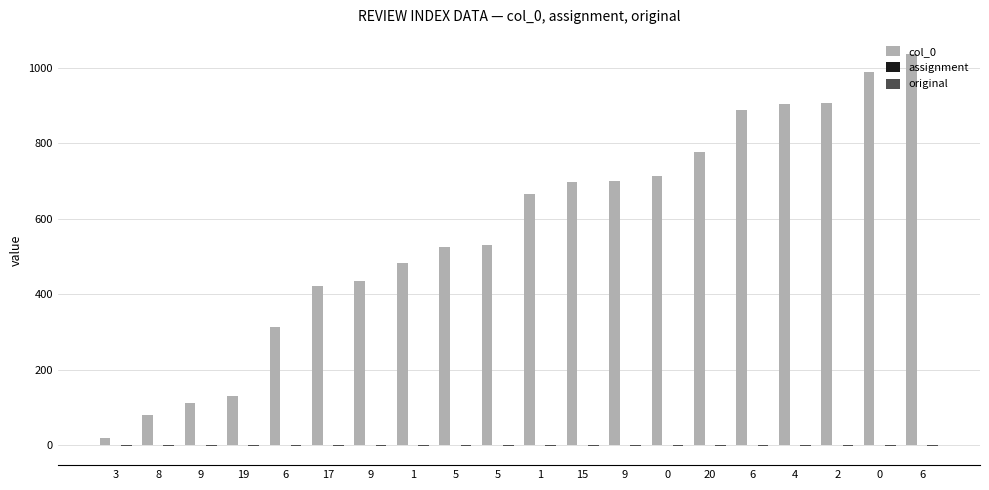

Reading right to left, list all the values displayed in this chart.

col_0: 6=1035	0=989	2=907	4=904	6=889	20=777	0=713	9=701	15=697	1=666	5=531	5=524	1=482	9=436	17=422	6=312	19=130	9=112	8=79	3=19
assignment: 6=1	0=1	2=1	4=1	6=1	20=1	0=1	9=1	15=1	1=1	5=1	5=1	1=1	9=1	17=1	6=1	19=1	9=1	8=1	3=1
original: 6=-1	0=-1	2=-1	4=-1	6=-1	20=-1	0=-1	9=-1	15=-1	1=-1	5=-1	5=-1	1=-1	9=-1	17=-1	6=-1	19=-1	9=-1	8=-1	3=-1